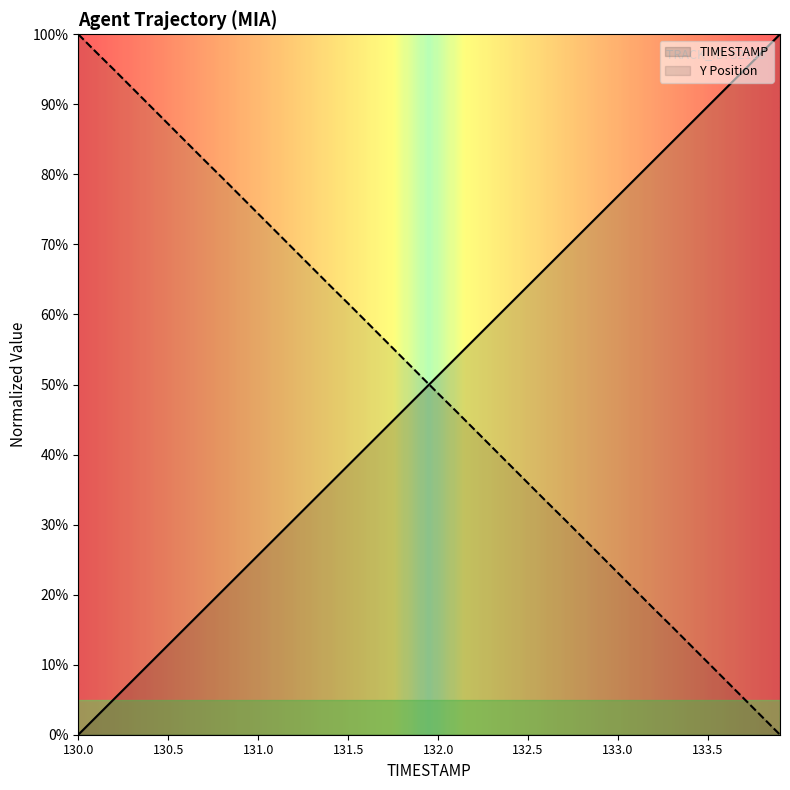

List the series in order of their overall mean, lowest first.

TIMESTAMP, Y